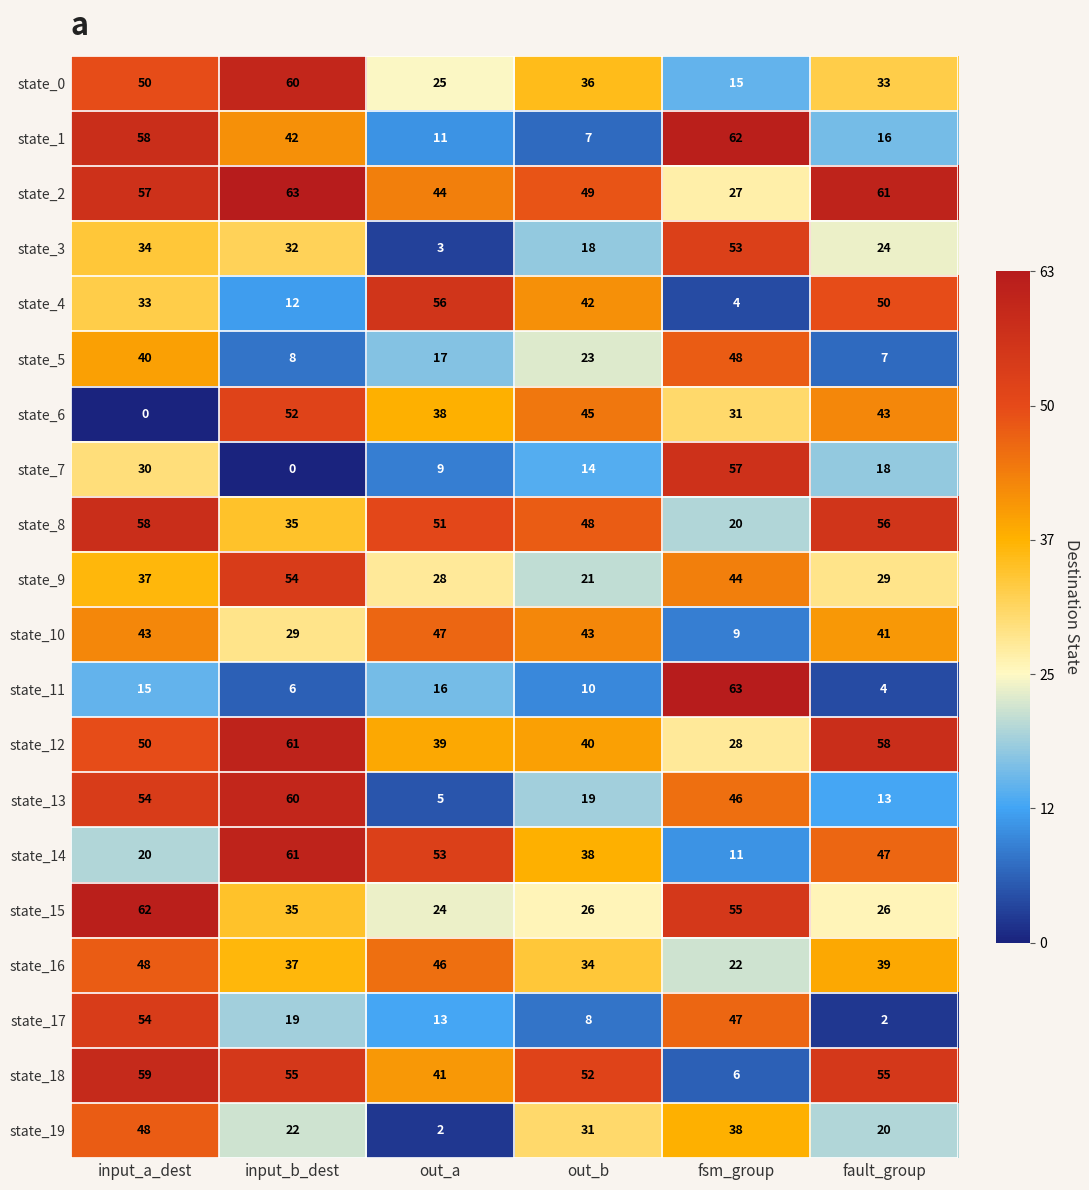

The value of state_12 at fault_group is 40. True or false?

False